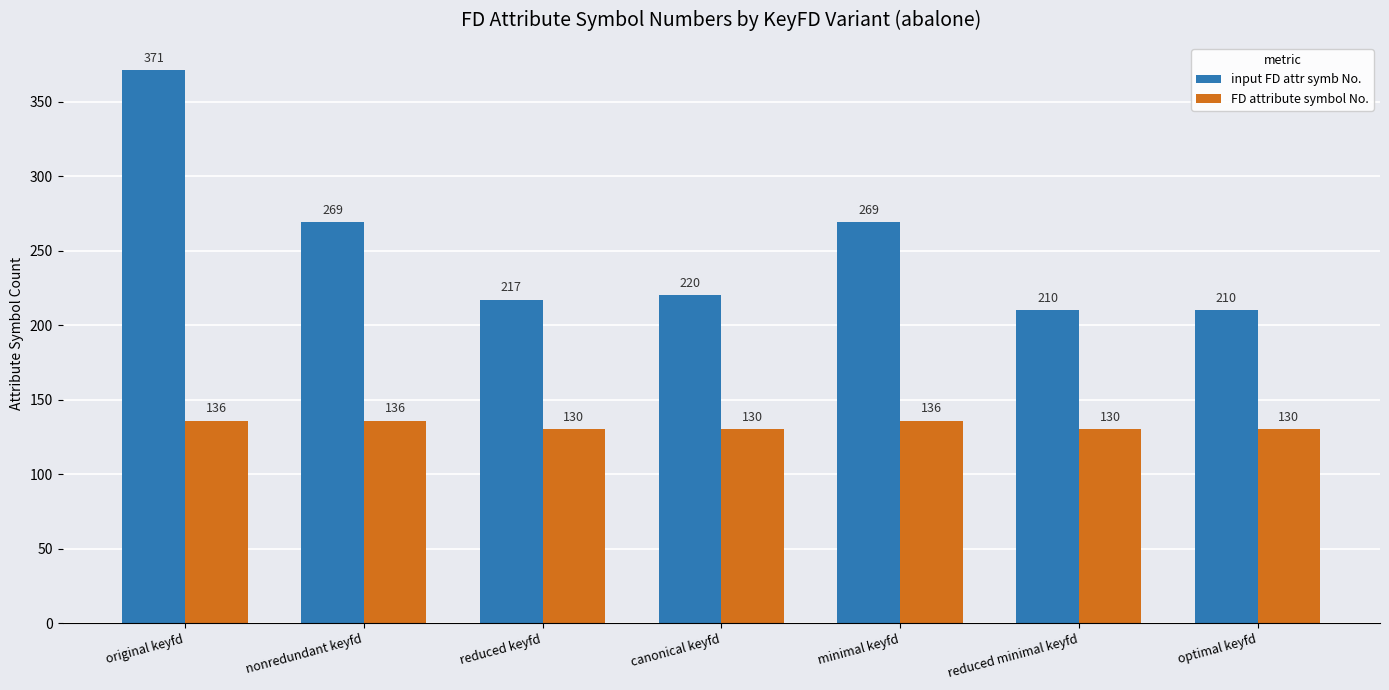

Where does the input FD attr symb No. series first go above 220?

original keyfd